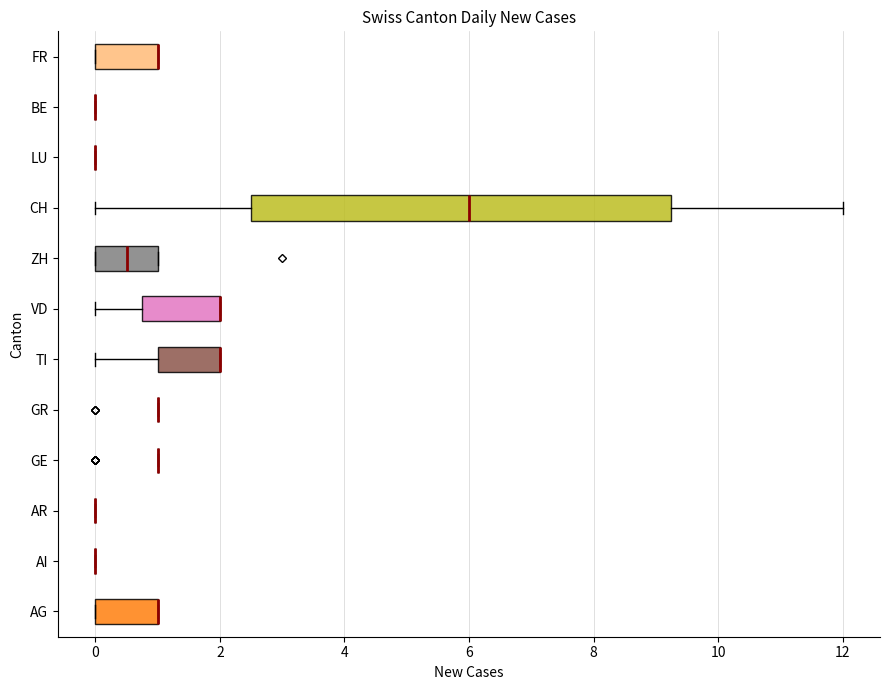

Reading bottom to top, read every box against the x-axis: the position of its median line, the range the box covers, and the ends of its whiskers. The values are not printed on the chart, so give them approximately, as read against the axis.

AG: median 1.0 (drawn on the box's right edge), box 0.0 to 1.0, whiskers 0.0 to 1.0
AI: box collapsed to a line at 0.0, whiskers 0.0 to 0.0
AR: box collapsed to a line at 0.0, whiskers 0.0 to 0.0
GE: box collapsed to a line at 1.0, whiskers 1.0 to 1.0
GR: box collapsed to a line at 1.0, whiskers 1.0 to 1.0
TI: median 2.0 (drawn on the box's right edge), box 1.0 to 2.0, whiskers 0.0 to 2.0
VD: median 2.0 (drawn on the box's right edge), box 0.8 to 2.0, whiskers 0.0 to 2.0
ZH: median 0.6, box 0.0 to 1.0, whiskers 0.0 to 1.0
CH: median 6.0, box 2.6 to 9.2, whiskers 0.0 to 12.0
LU: box collapsed to a line at 0.0, whiskers 0.0 to 0.0
BE: box collapsed to a line at 0.0, whiskers 0.0 to 0.0
FR: median 1.0 (drawn on the box's right edge), box 0.0 to 1.0, whiskers 0.0 to 1.0